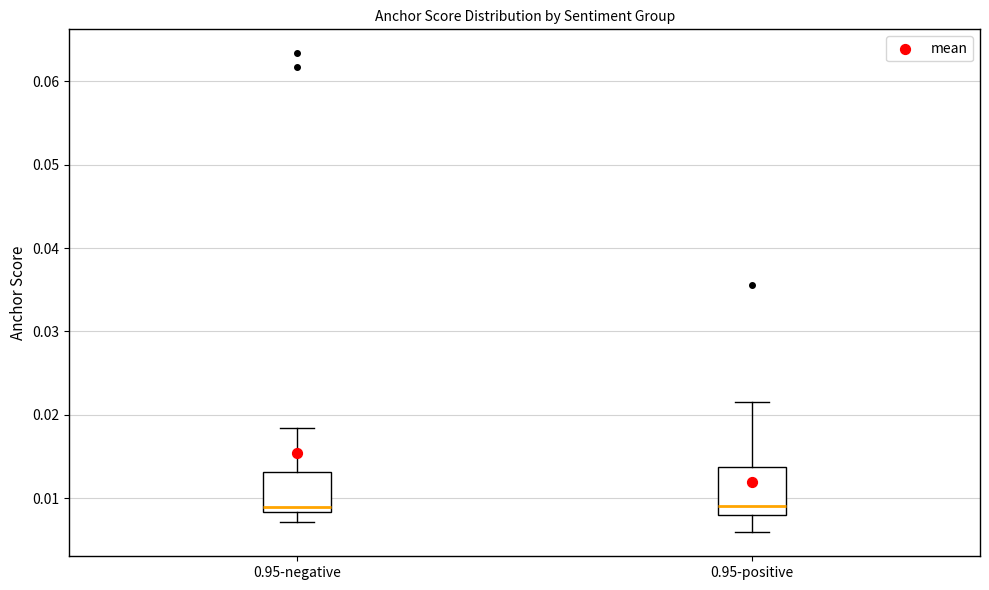

Reading left to right, transcribe this box plot: for each box, give where its median line is, the range the box spans, and where its two whiskers end, as read against the y-axis. The values are not printed on the chart, so give them approximately, as read against the axis.

0.95-negative: median 0.009, box 0.008 to 0.013, whiskers 0.007 to 0.018
0.95-positive: median 0.009, box 0.008 to 0.014, whiskers 0.006 to 0.022